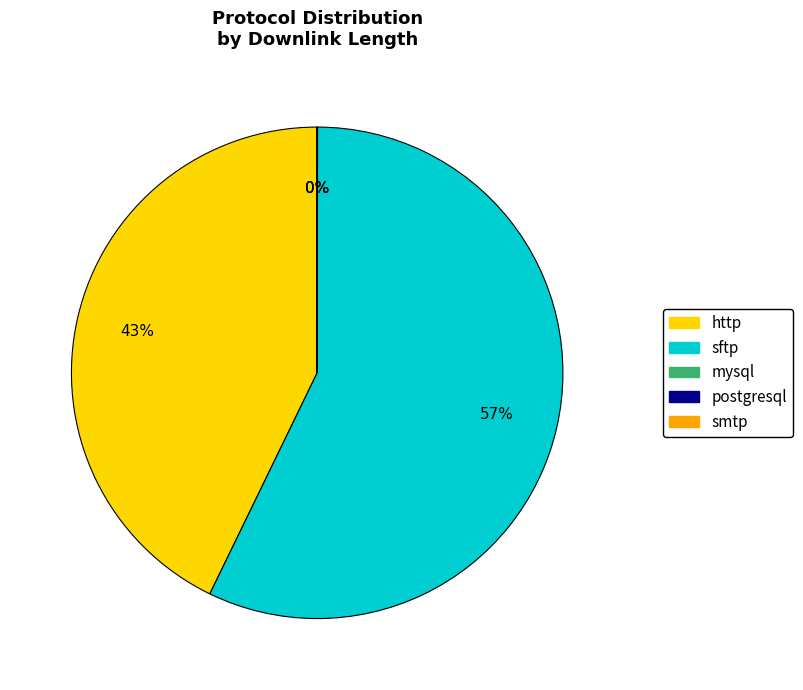

To the nearest percent, what is the difference between the largest and smallest slice percentages?

57%